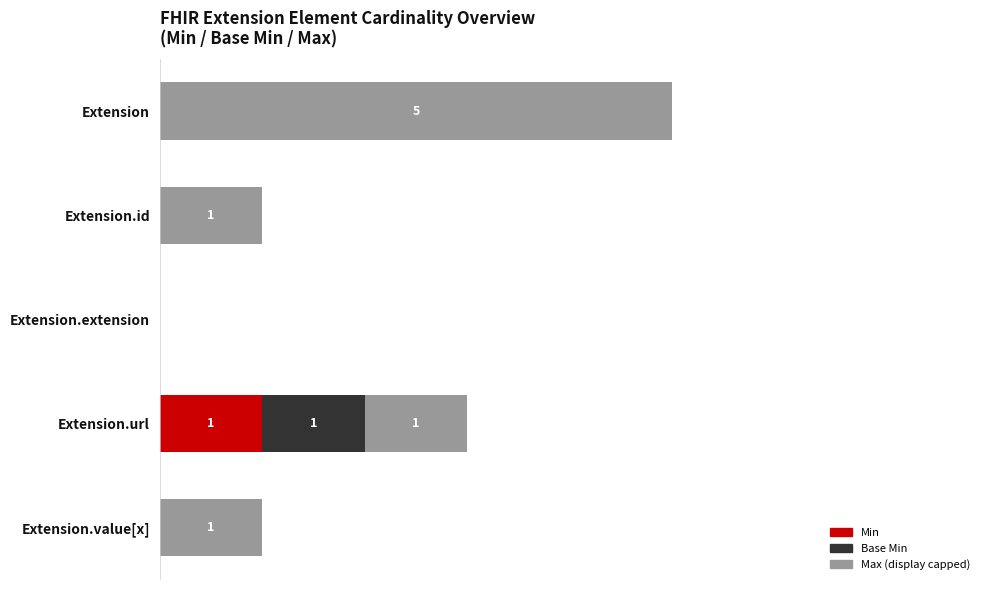

What is the difference between the second highest and minimum values in the Max (display capped) series?

1